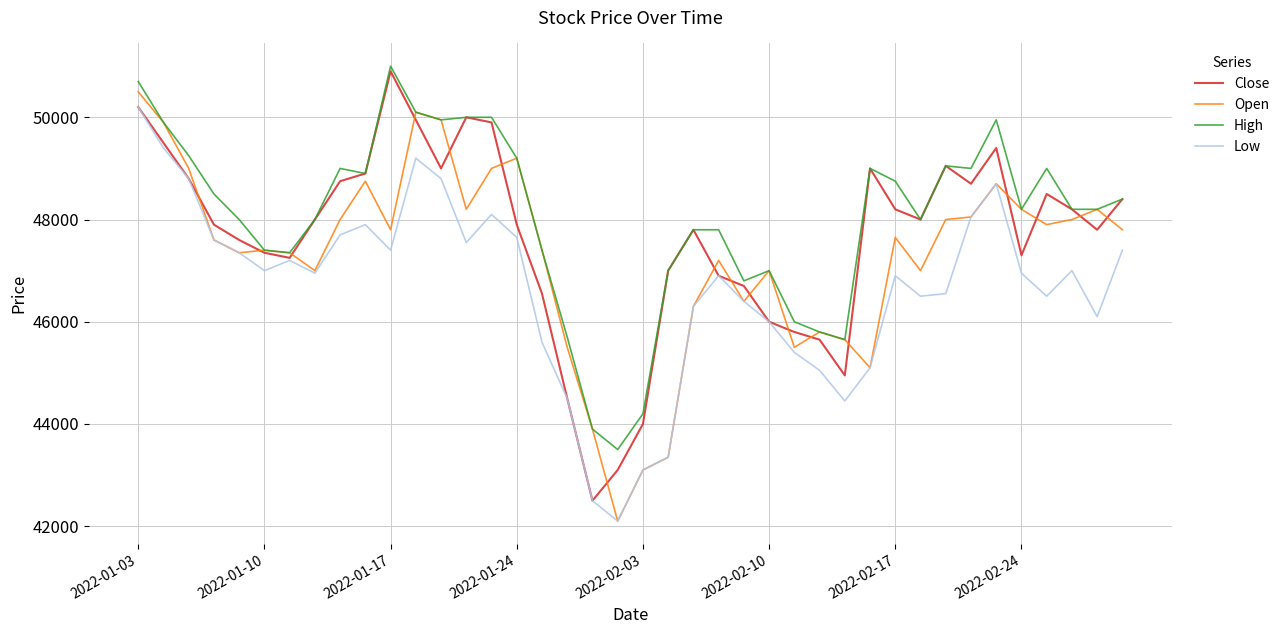

What is the sum of all Low values?

1866200